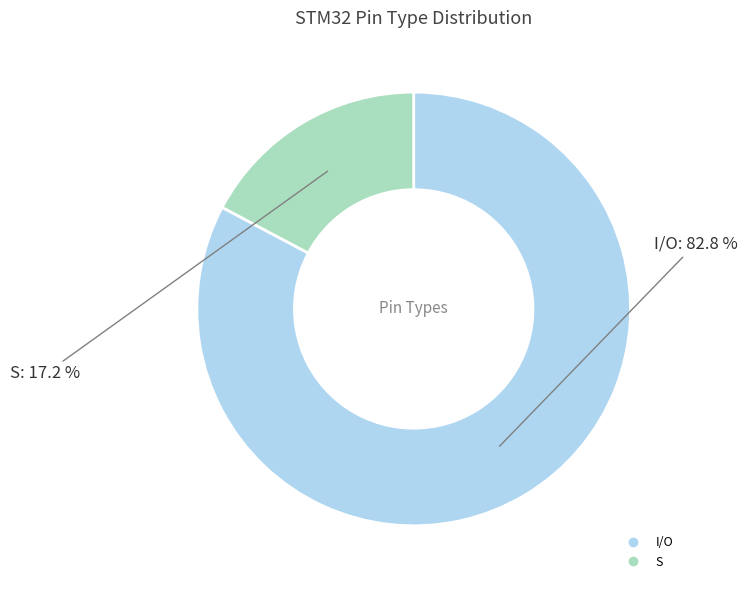

To the nearest percent, what is the average slice percentage?

50%